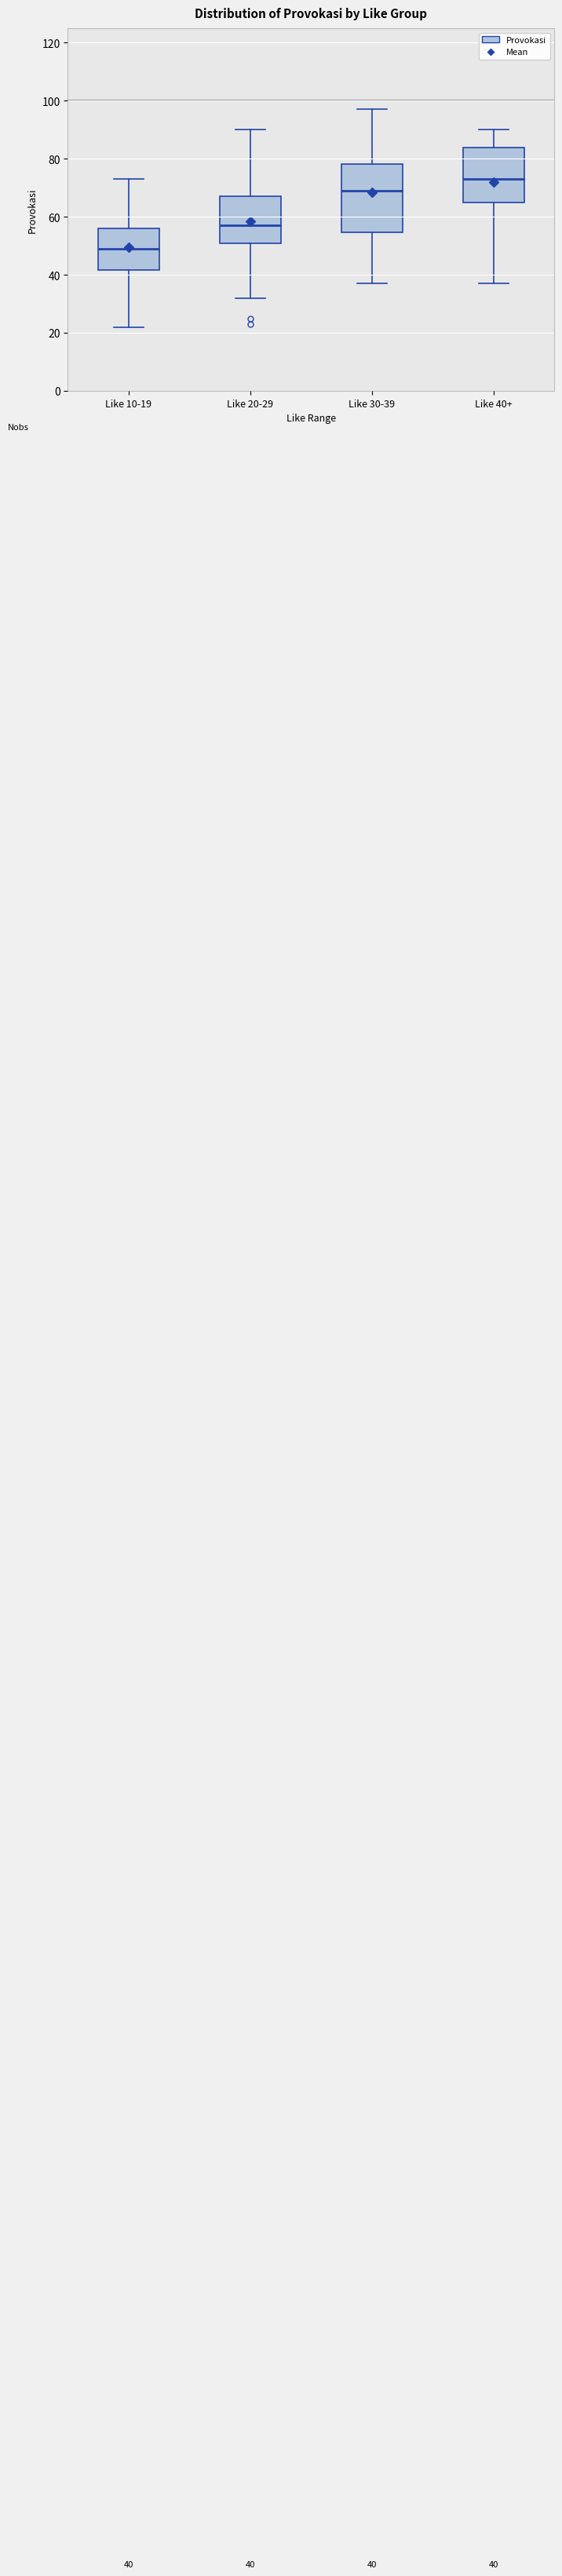

Which box is the tallest, from its lower edge to its upper edge?

Like 30-39